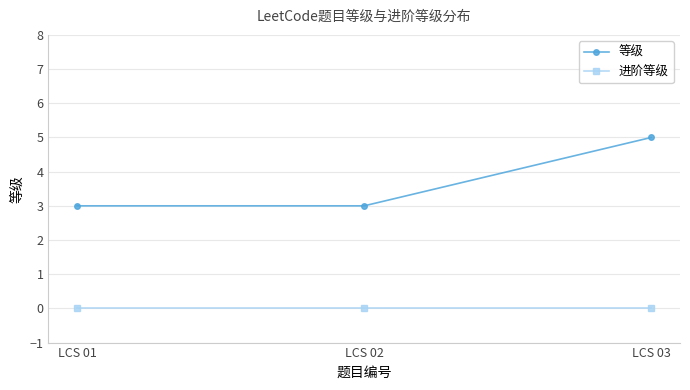

Which series changed the most between LCS 02 and LCS 03?

等级